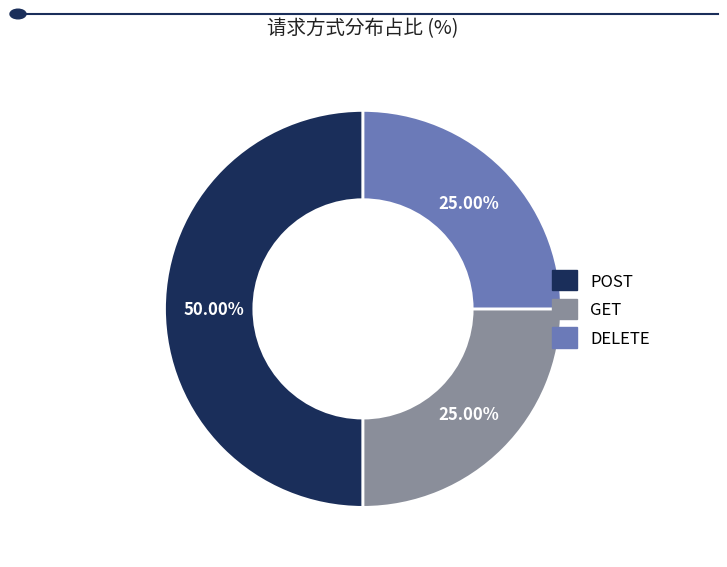

How many segments does this pie chart have?

3